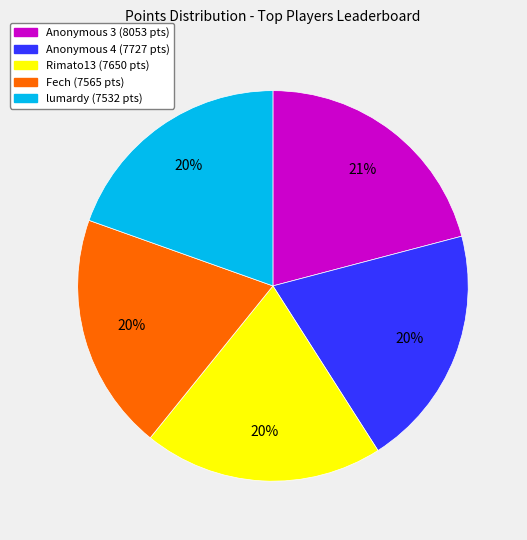

Is there a majority slice in this chart?

No